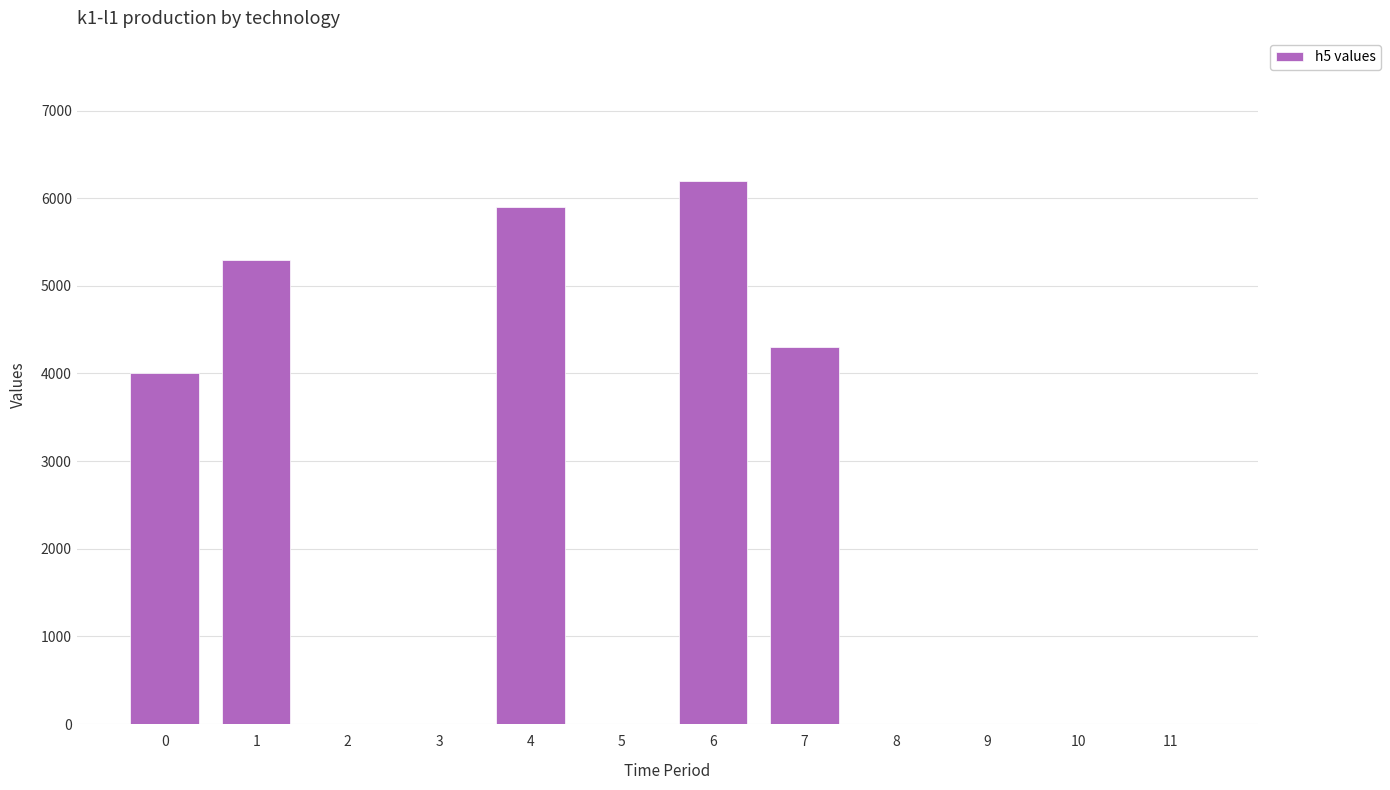

Are the bars horizontal?

No